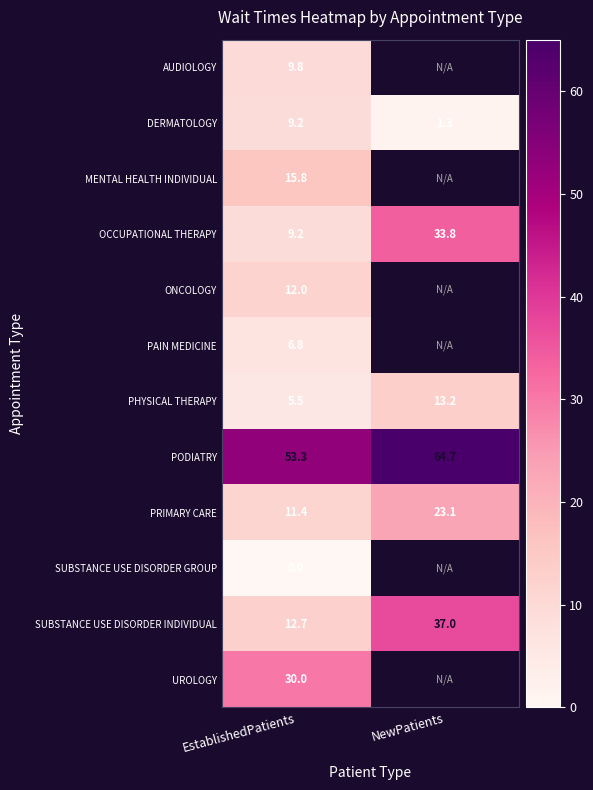

Which category has the lowest value in the DERMATOLOGY series?

NewPatients